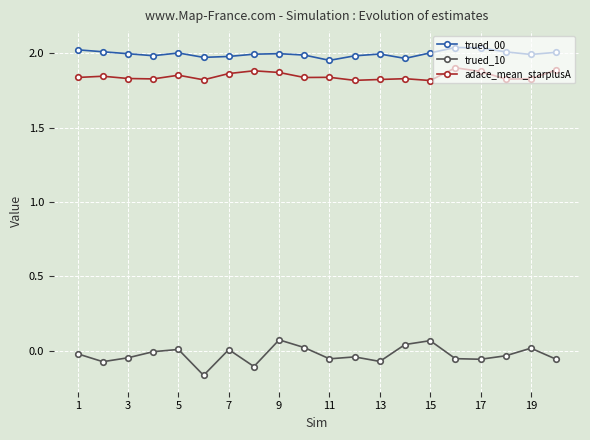

In trued_10, how many points are lower than both neighbors (excluding endpoints)?

6